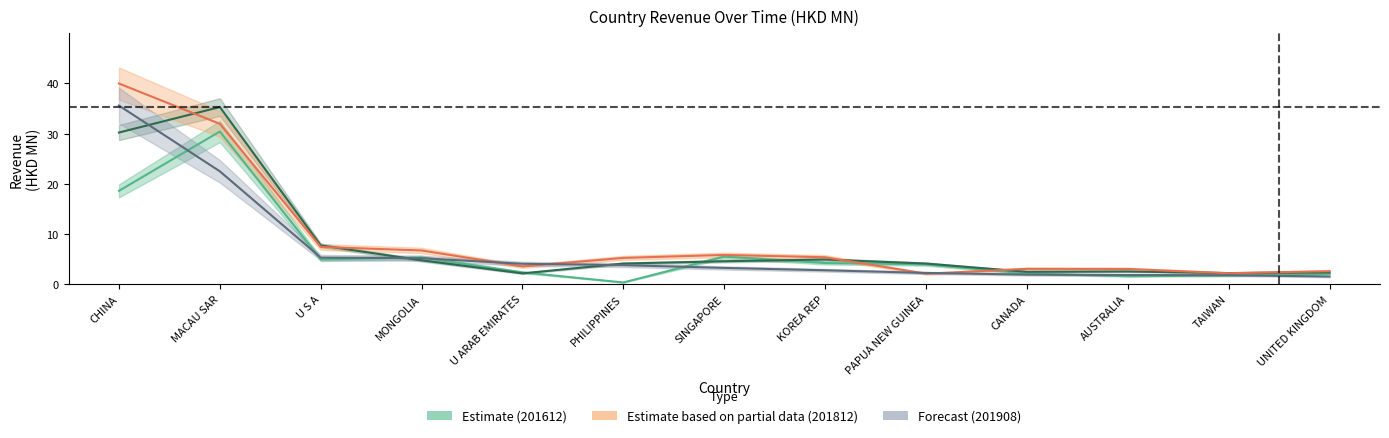

What is the average value of the 201812 series?

9.1